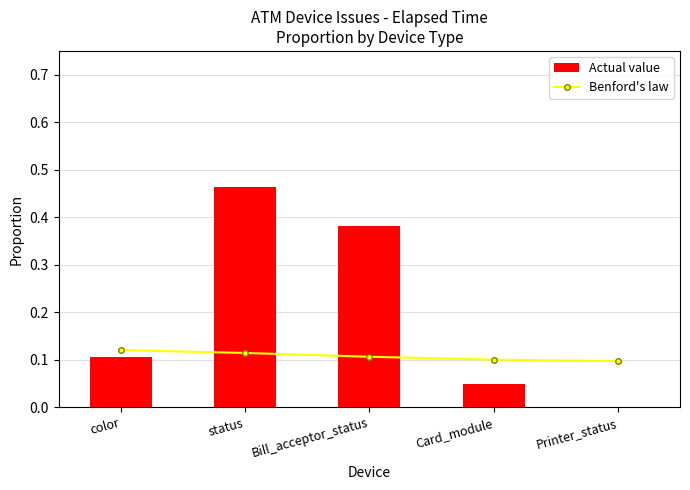

True or false: Benford's law has a value of 0.1 at color.

True